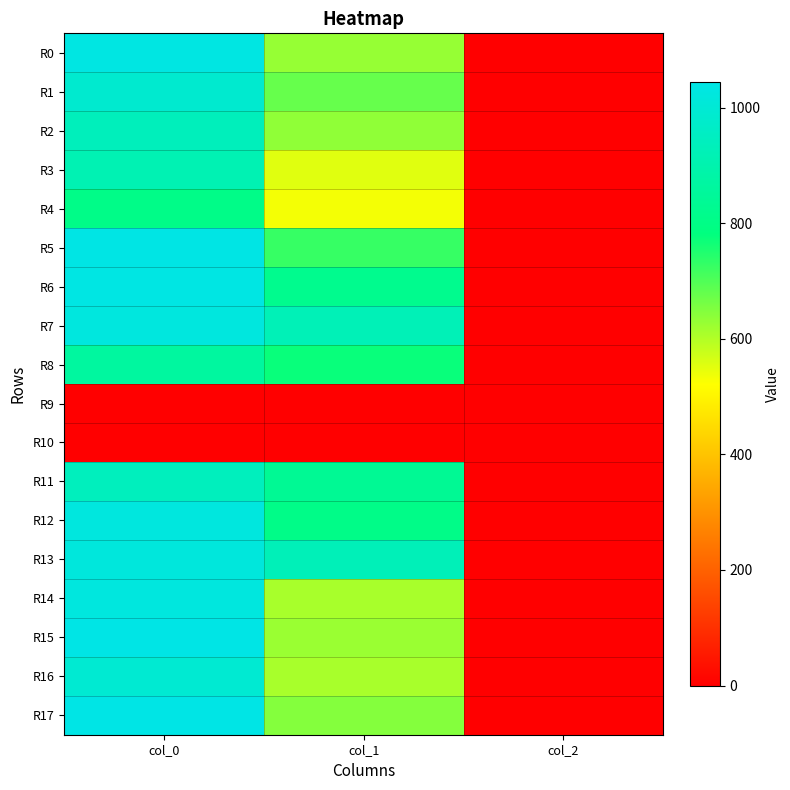

How many data points does each series have?

3